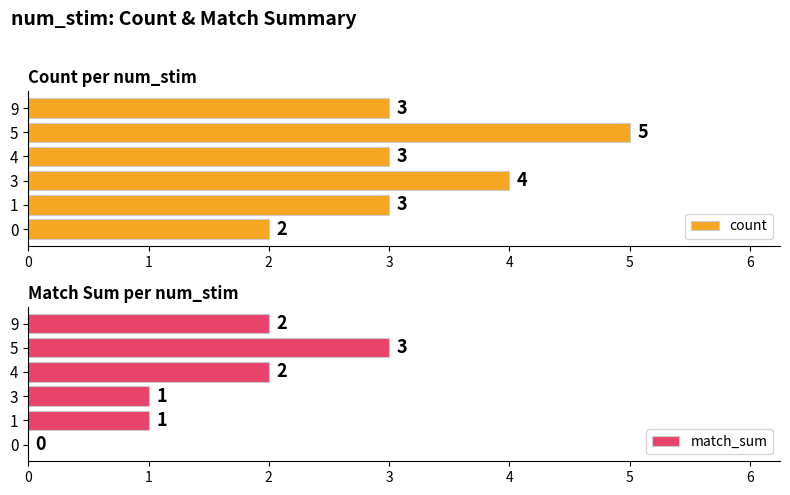

True or false: match_sum has a value of 1 at 3.

True